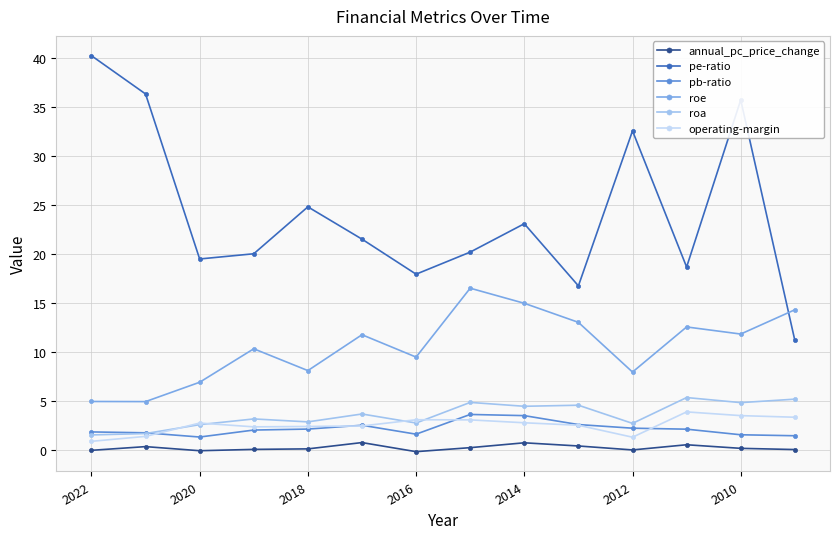

Which series has the widest spread of values?

pe-ratio